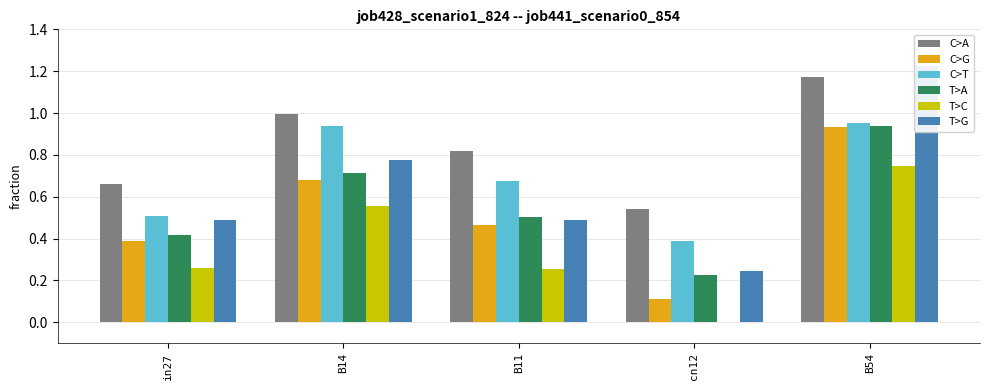

Which series changed the most between in27 and B54?

job443_scenario1_856